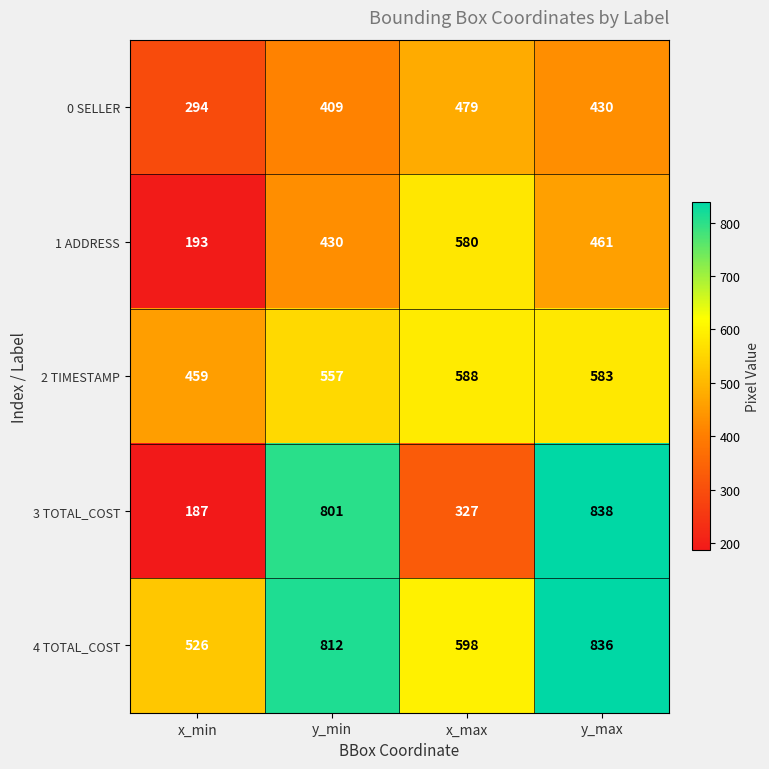

What is the spread (max minus min) of values at x_max?

271